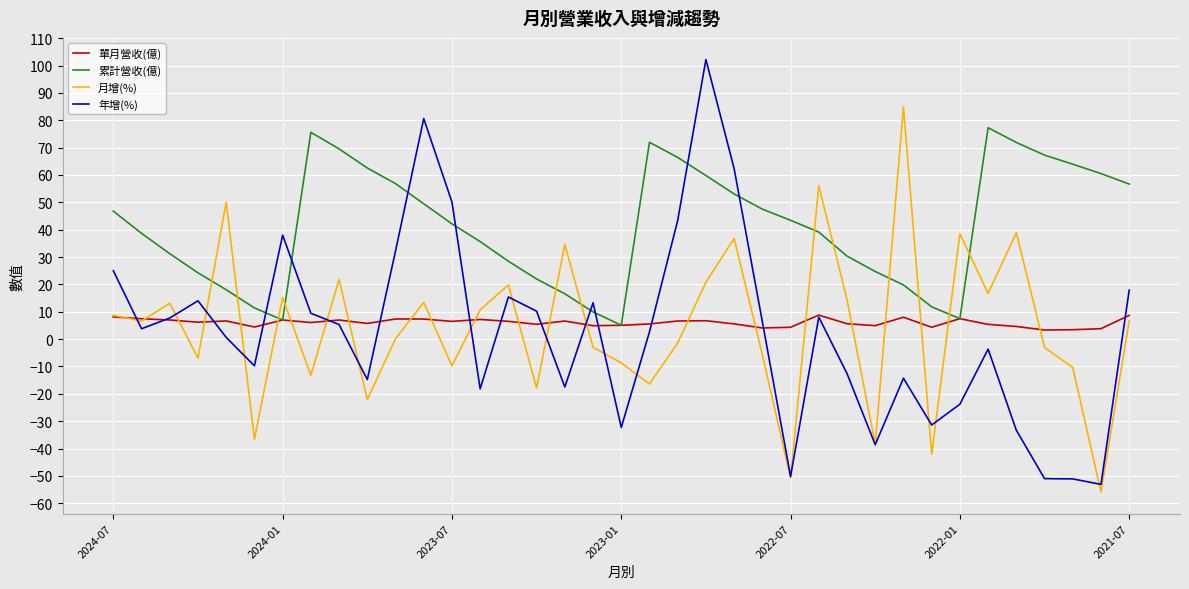

What is the sum of all 年增(%) values?

92.9